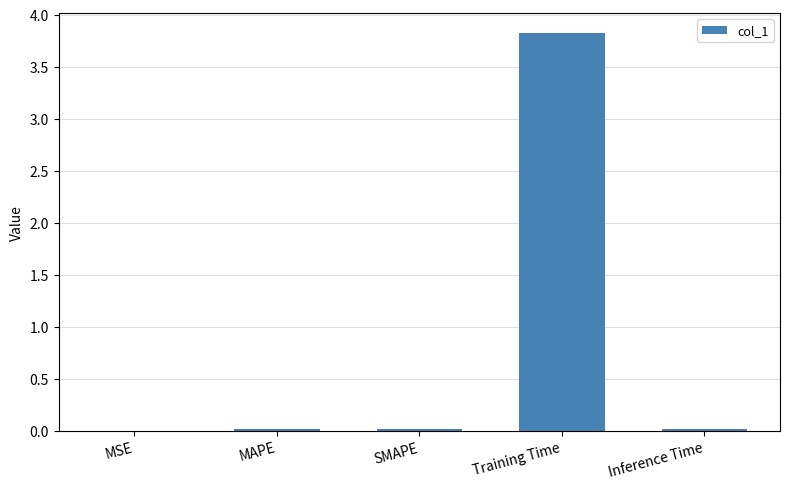

How many data points does each series have?

5